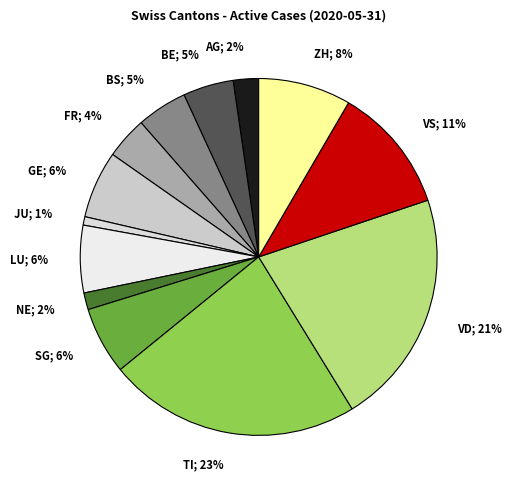

How many segments does this pie chart have?

13